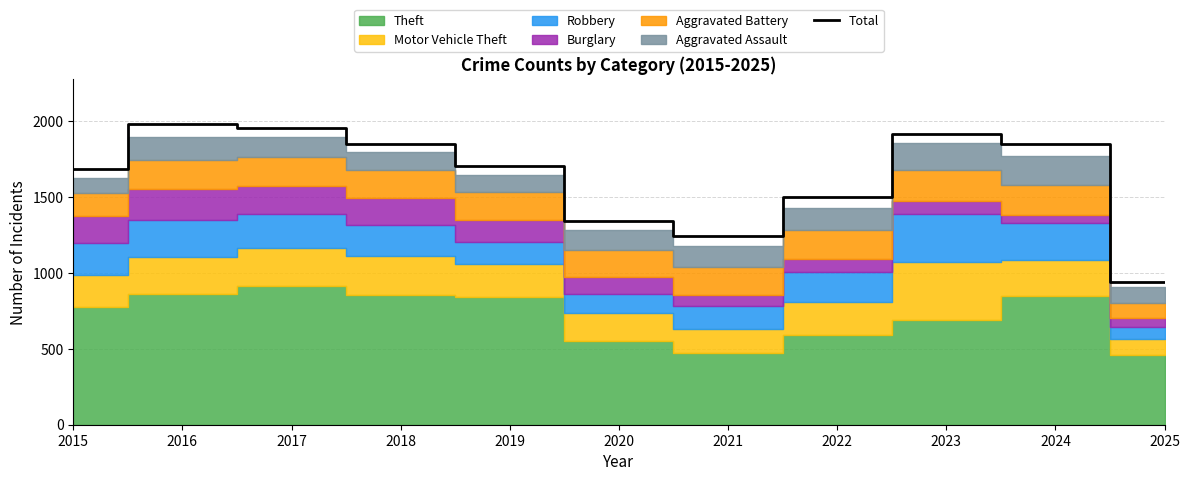

True or false: the data shows 3433 at 2023.

False